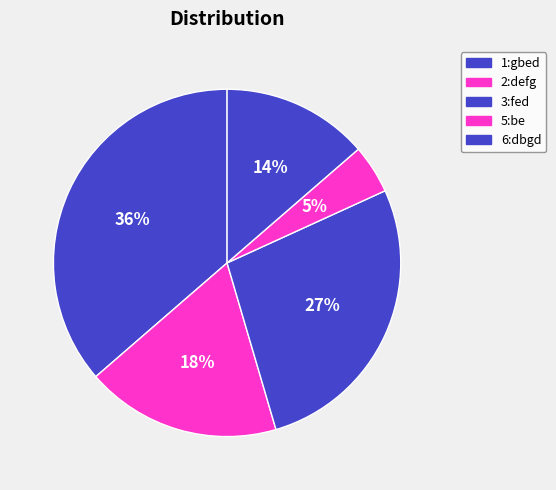

To the nearest percent, what percentage of the pie is 1:gbed?

36%